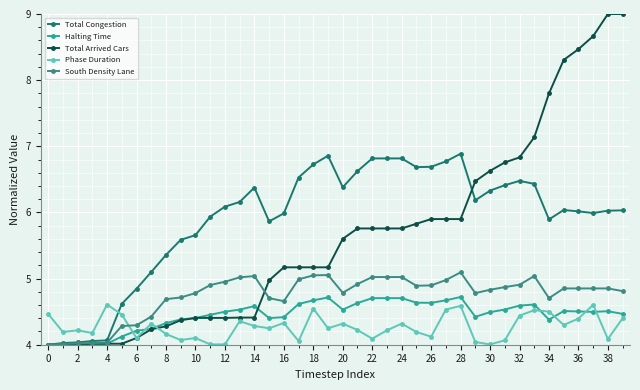

How many lines are shown in the chart?

5